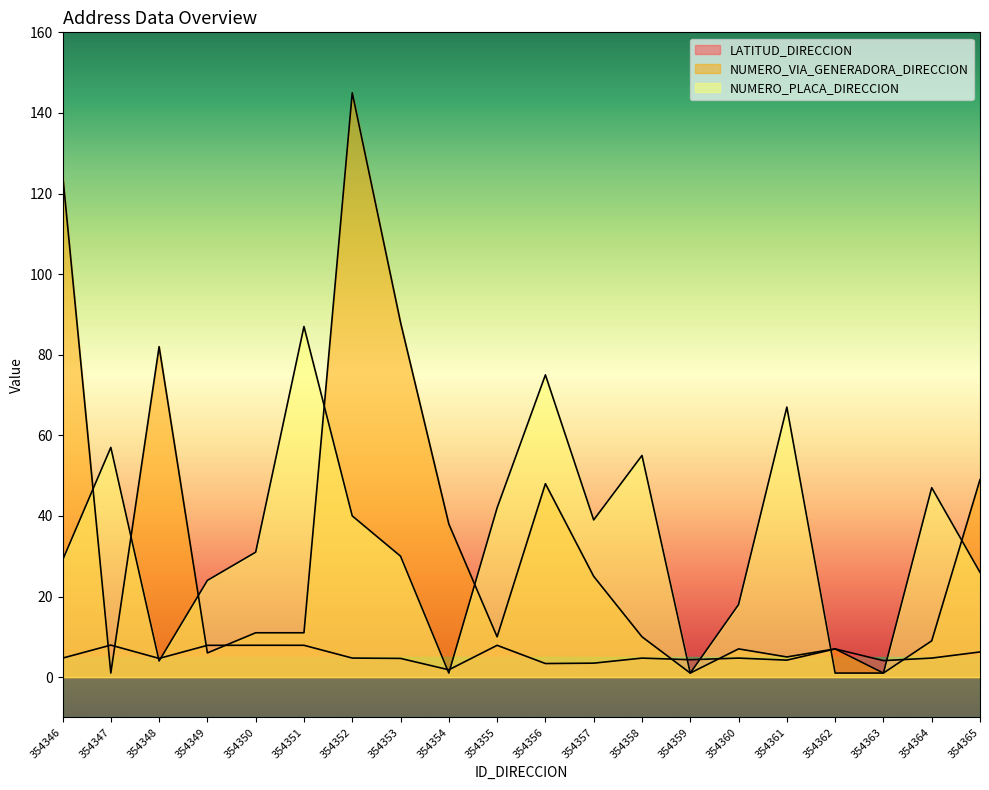

Which series has the largest range (max minus min)?

NUMERO_VIA_GENERADORA_DIRECCION